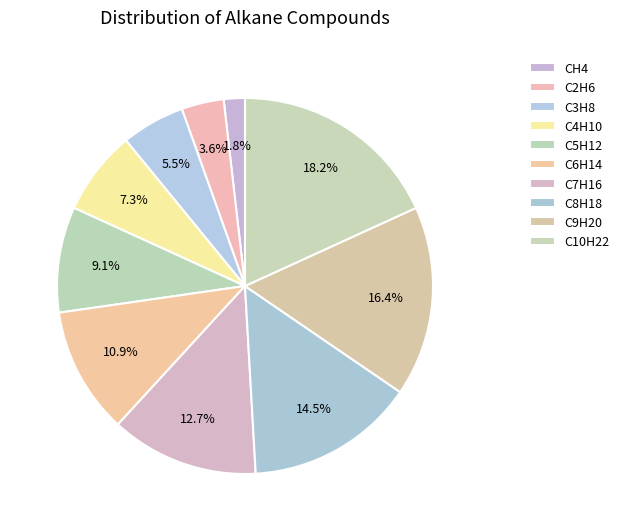

Which category has the biggest portion of the pie?

C10H22